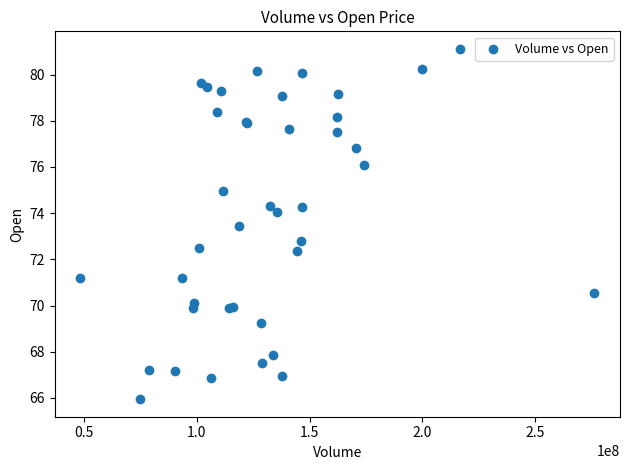

What Y value in the scatter plot is closest to 73?

72.8